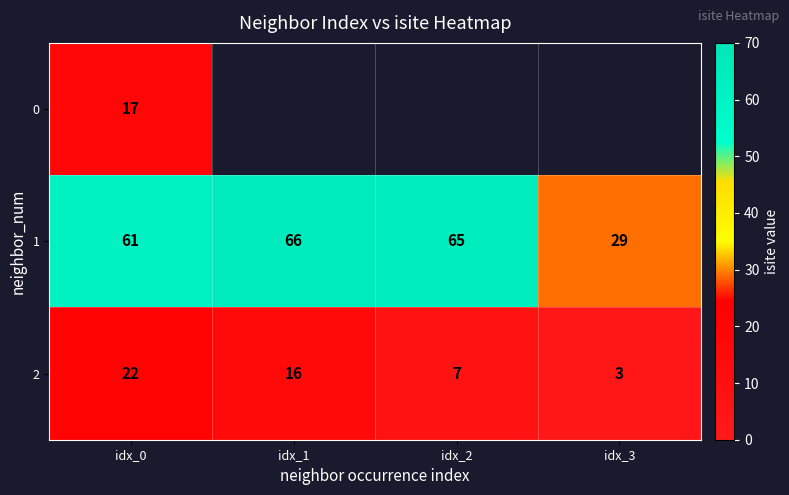

At which category is the sum across all series the highest?

idx_0